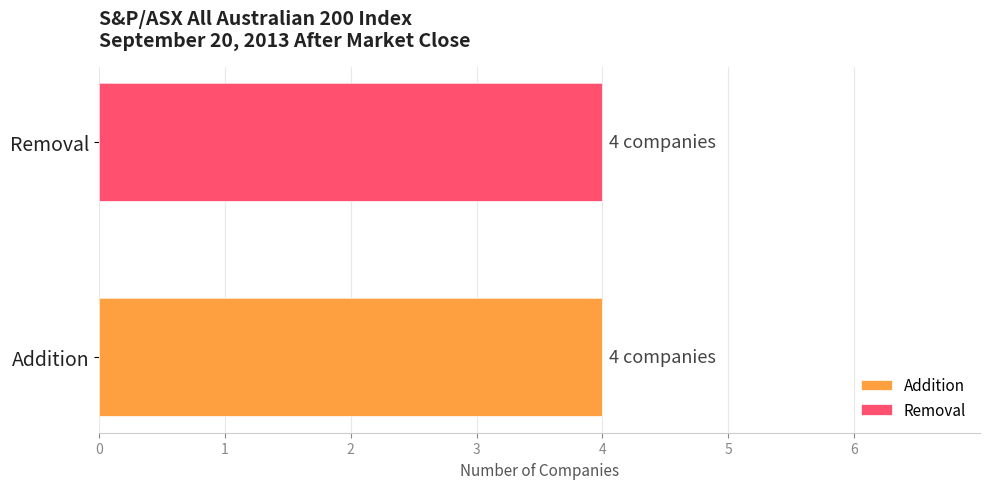

What is the label of the 3rd bar from the right?

Removal